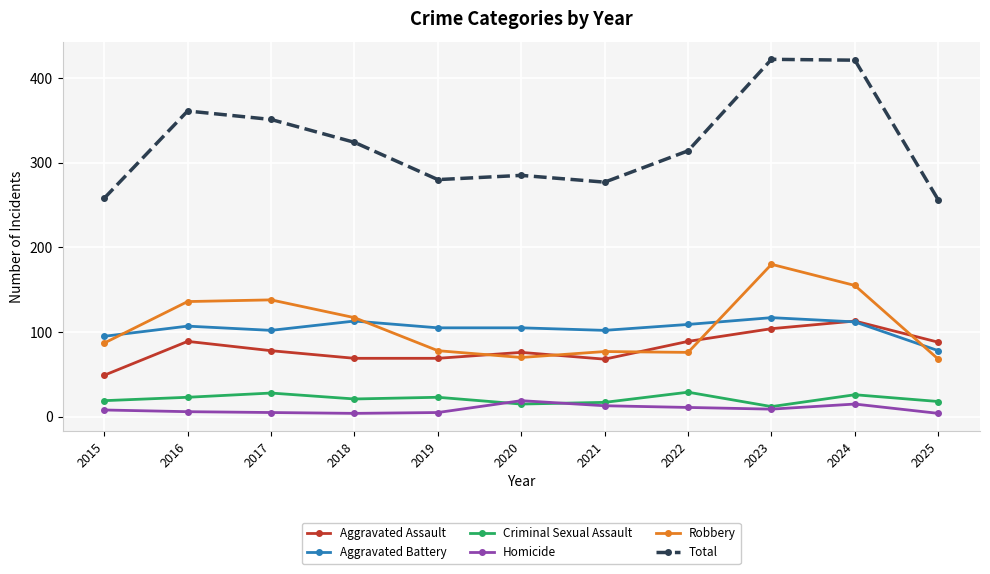

What is the minimum value shown in the chart?

4